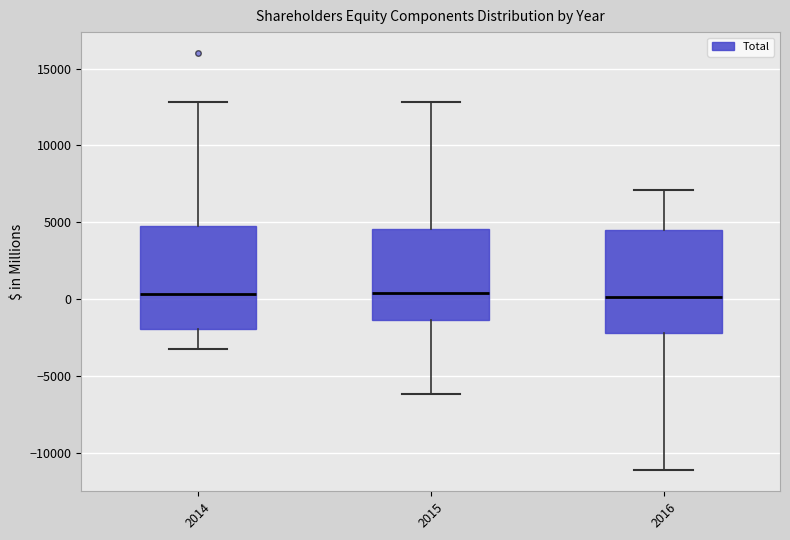

Reading left to right, read every box against the y-axis: the position of its median line, the range the box covers, and the ends of its whiskers. The values are not printed on the chart, so give them approximately, as read against the axis.

2014: median 500, box -2000 to 5000, whiskers -3000 to 13000
2015: median 500, box -1500 to 4500, whiskers -6000 to 13000
2016: median 0, box -2000 to 4500, whiskers -11000 to 7000